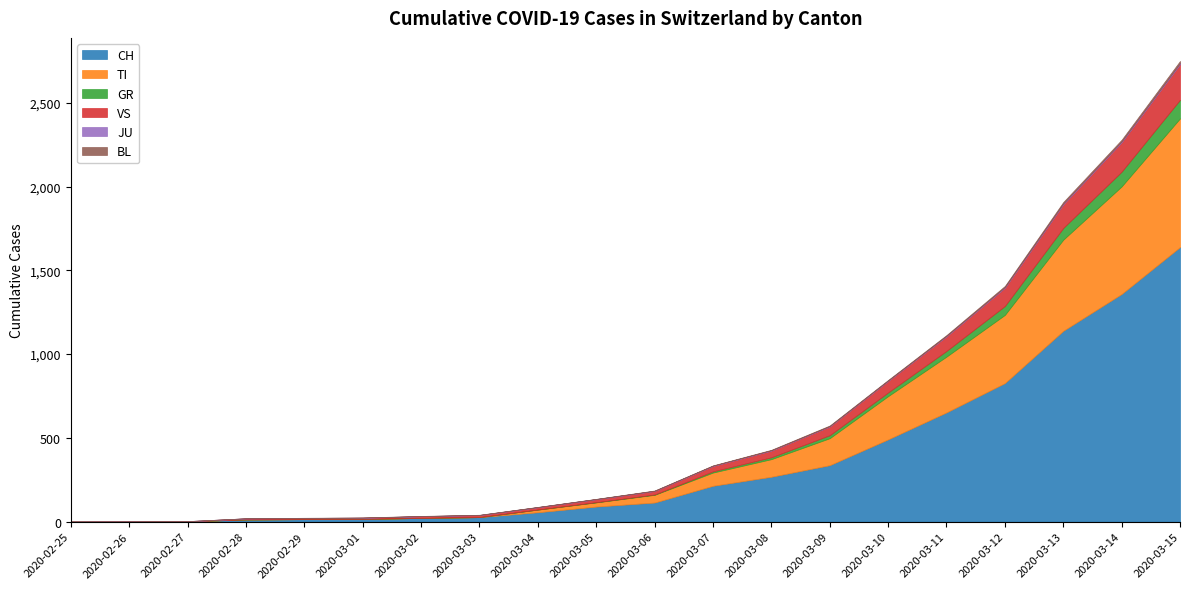

True or false: JU and CH cross at least once.

False